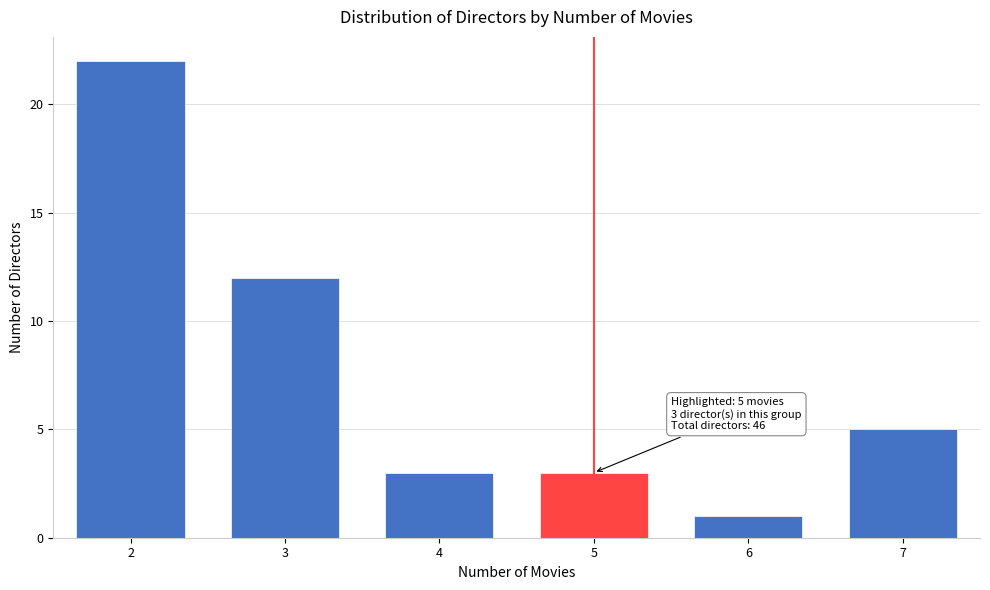

Reading left to right, extract all data points from this chart.

2=22	3=12	4=3	5=3	6=1	7=5